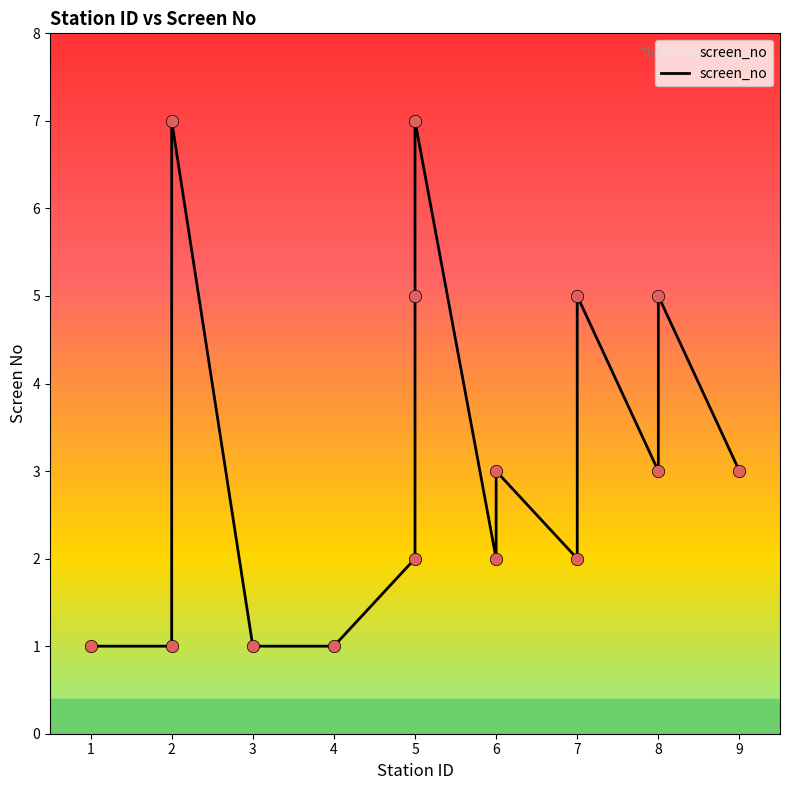

What is the change in value from 5 to 6?

+1